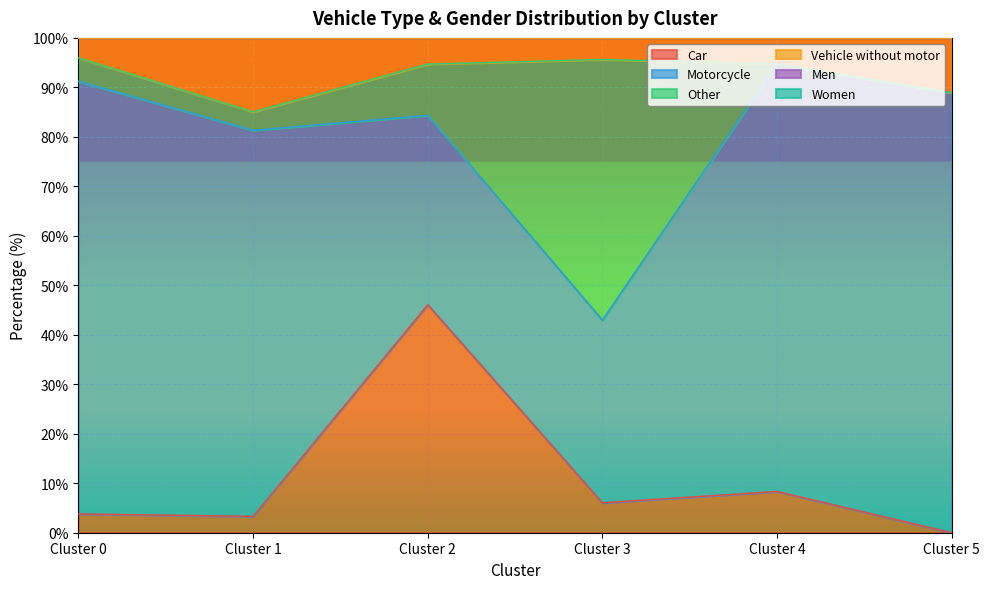

At which label is Vehicle without motor closest to 90?

Cluster 5